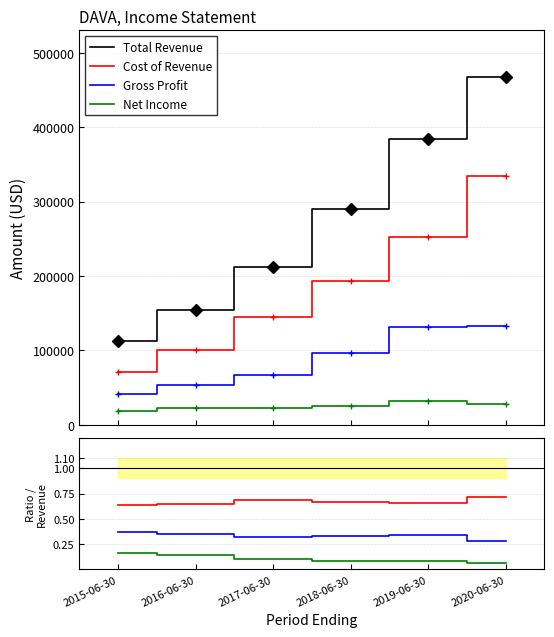

True or false: Gross Profit has more than 0 points higher than both neighbors.

True